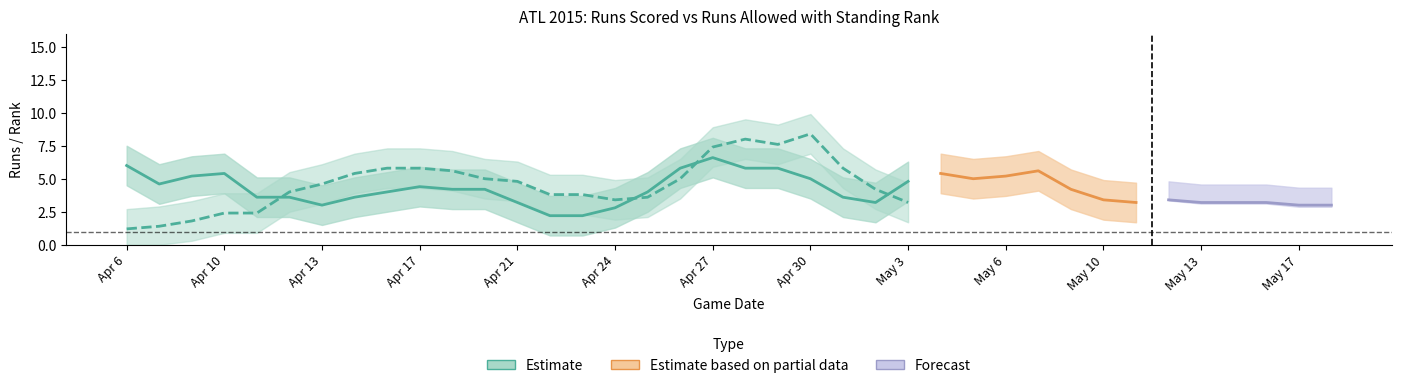

What is the lowest value of the Rank series?

1